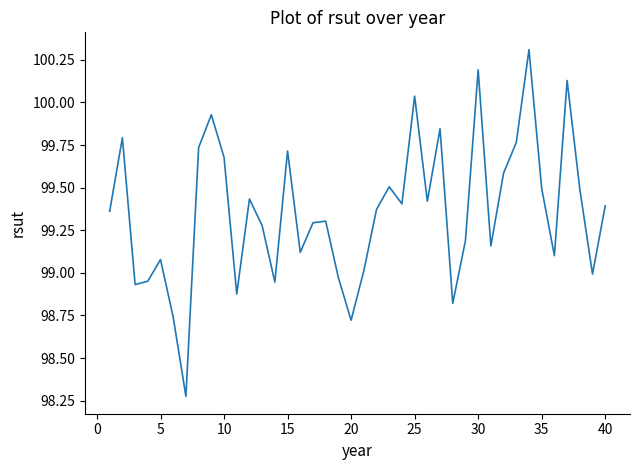

What is the maximum value shown in the chart?

100.3